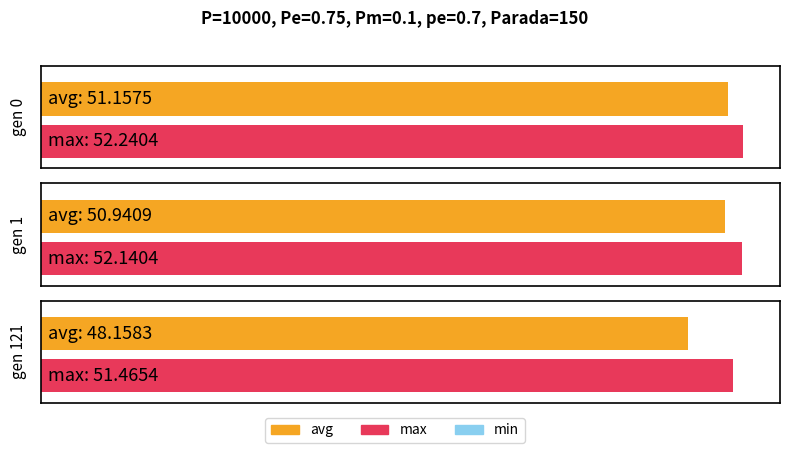

What is the total value across all series at gen 0?

152.6